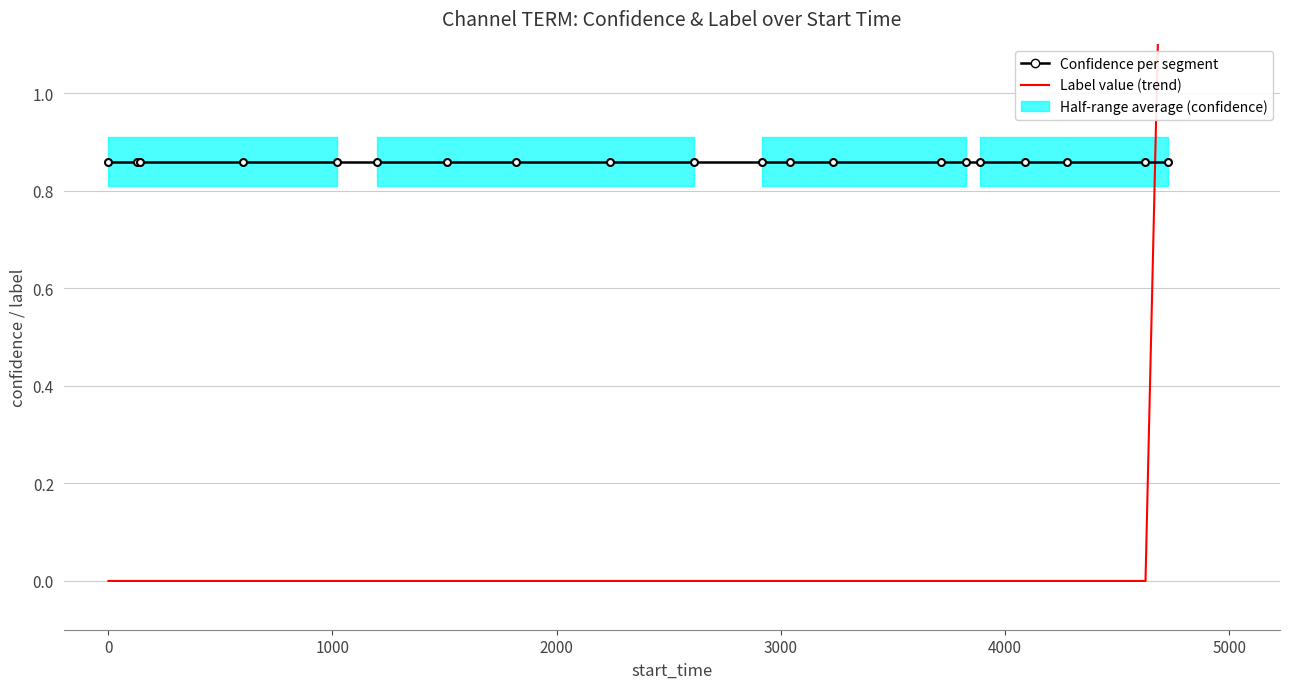

True or false: Confidence per segment and Label value (trend) cross at least once.

True